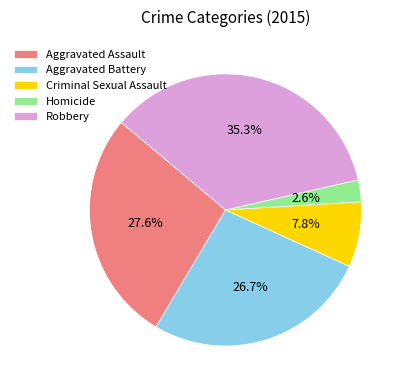

Does any single category account for the majority?

No